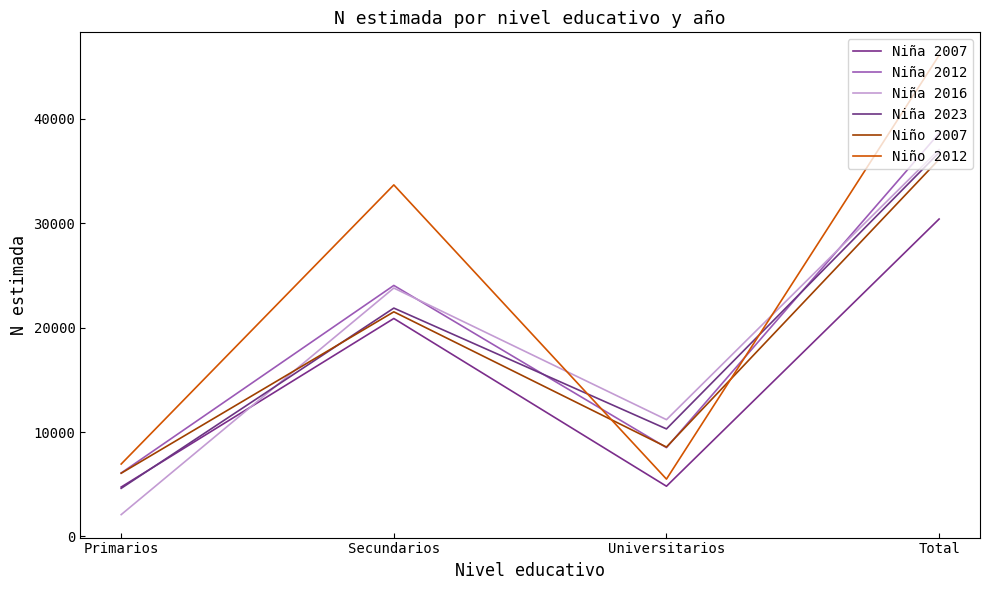

Which series changed the most between Primarios and Secundarios?

Niño 2012